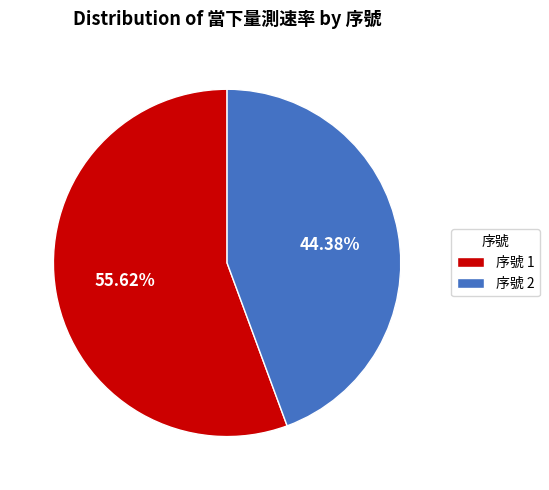

Rank the categories by value from highest to lowest.

序號 1, 序號 2